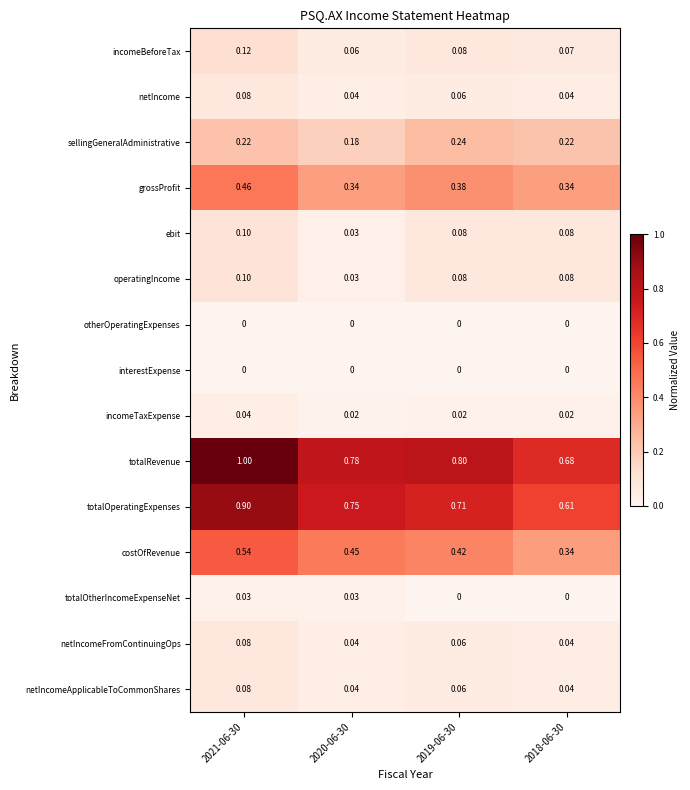

Which series has the widest spread of values?

totalRevenue